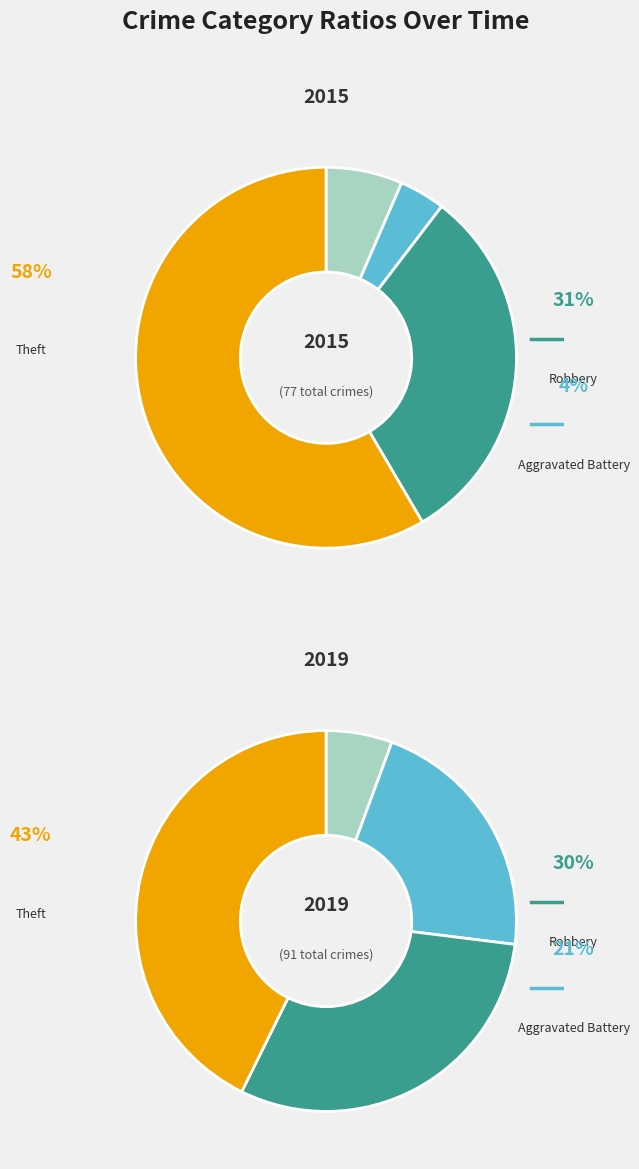

Which series has the largest range (max minus min)?

2015